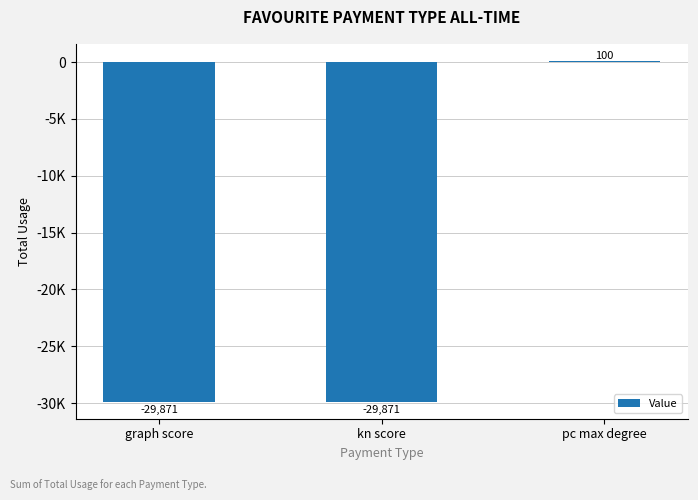

Reading left to right, extract all data points from this chart.

-29871.4	-29871.4	100.0